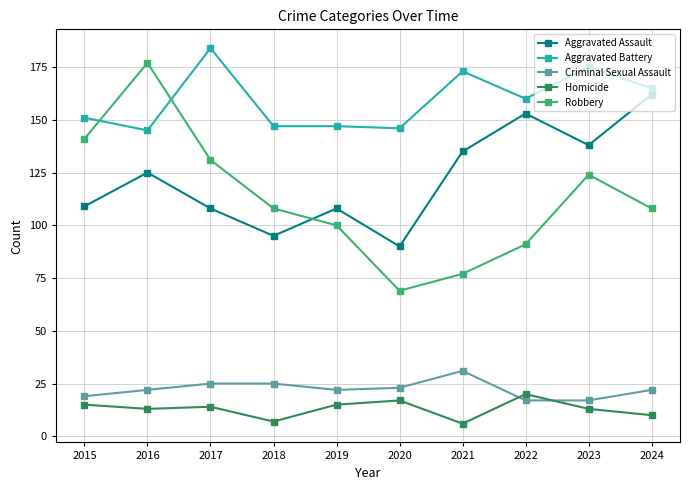

What is the approximate value of Aggravated Assault at 2018, to the nearest 5?

95